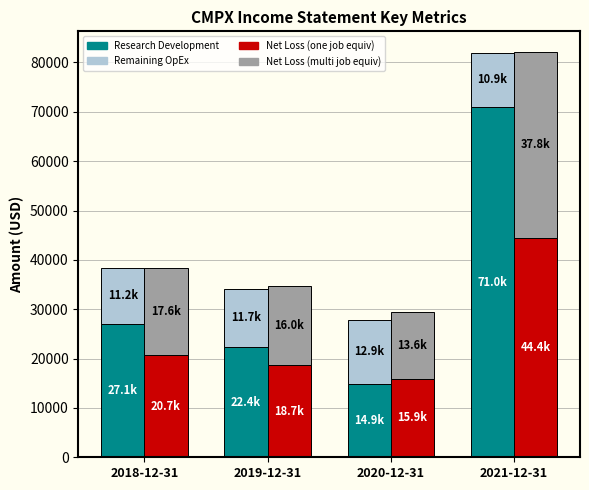

Are the bars horizontal?

No